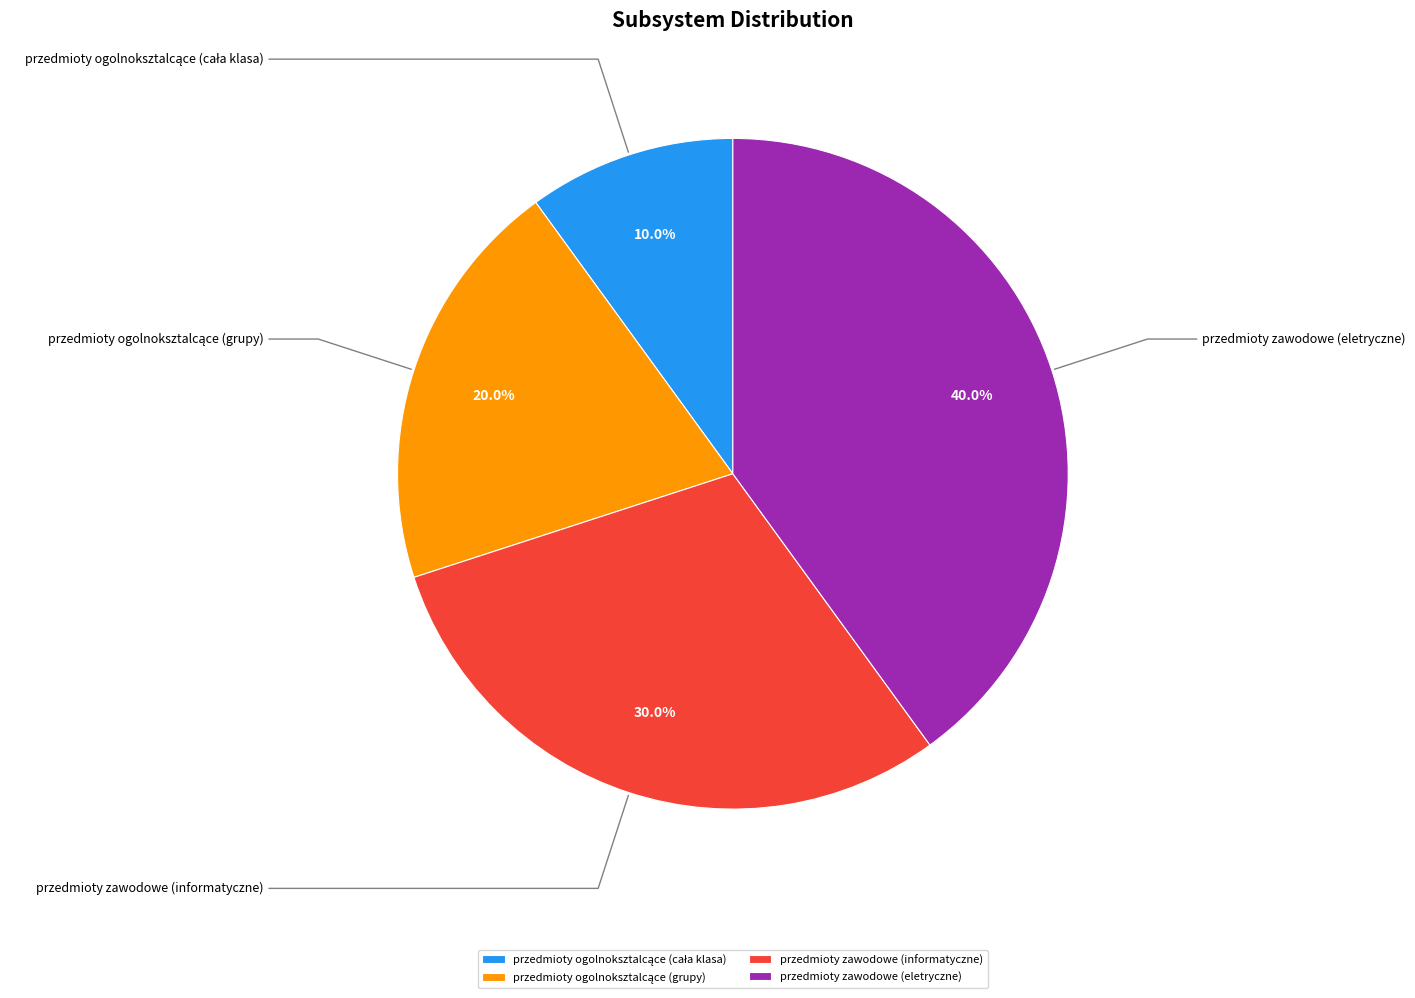

What is the smallest slice in the pie chart?

przedmioty ogolnoksztalcące (cała klasa)